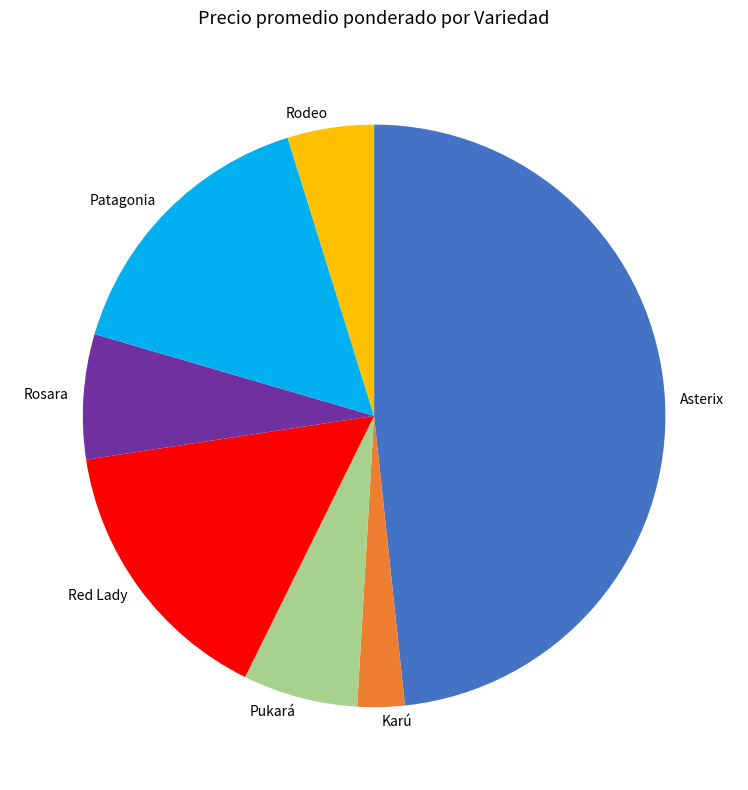

Which has a higher value, Patagonia or Asterix?

Asterix